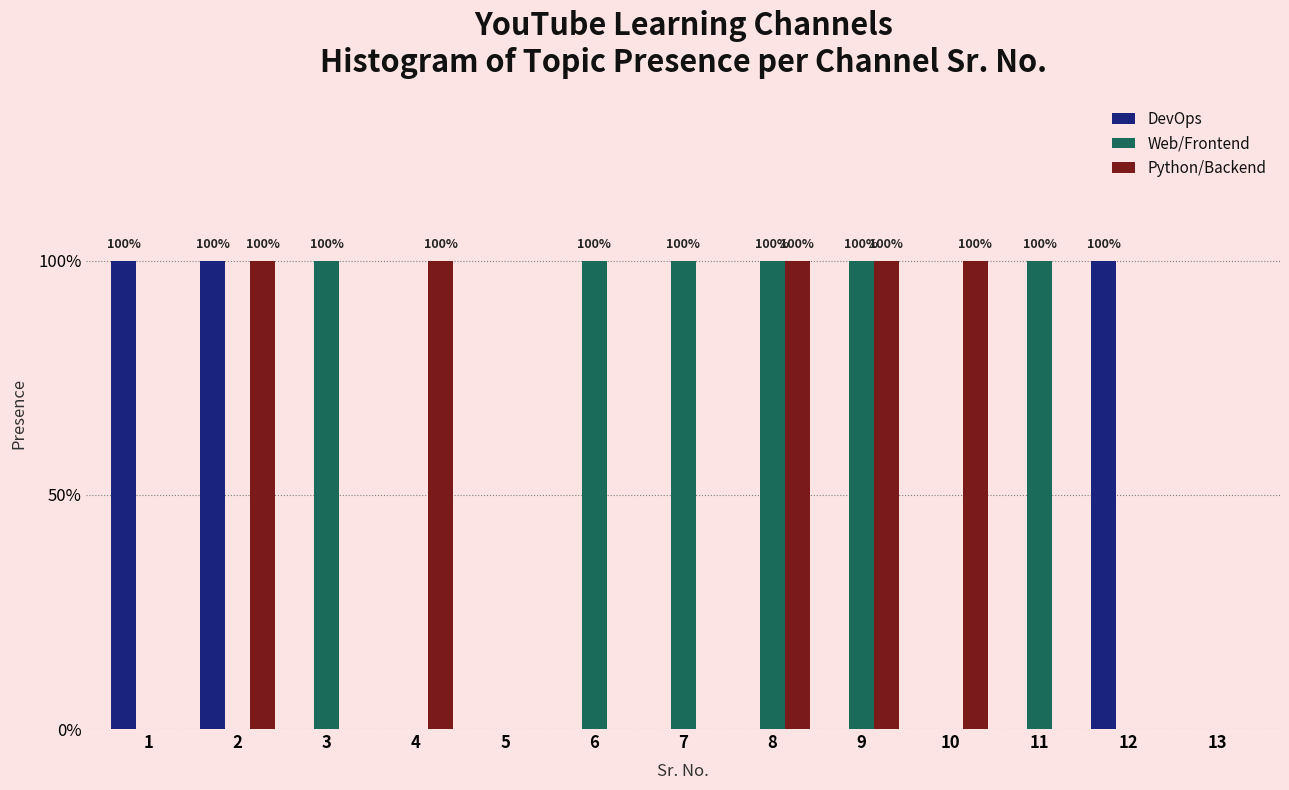

Are the bars grouped side by side (vs. stacked)?

Yes